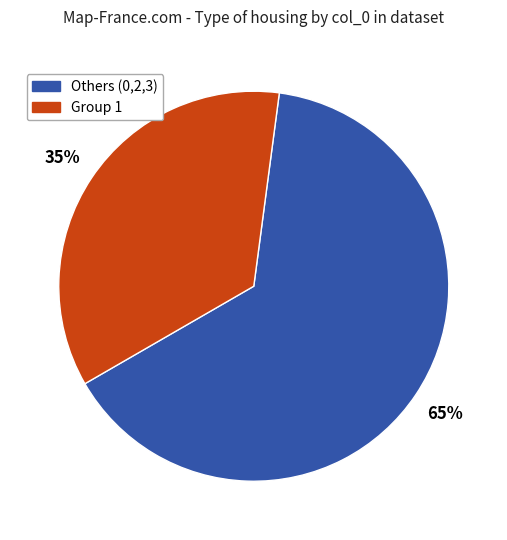

To the nearest percent, what is the average slice percentage?

50%